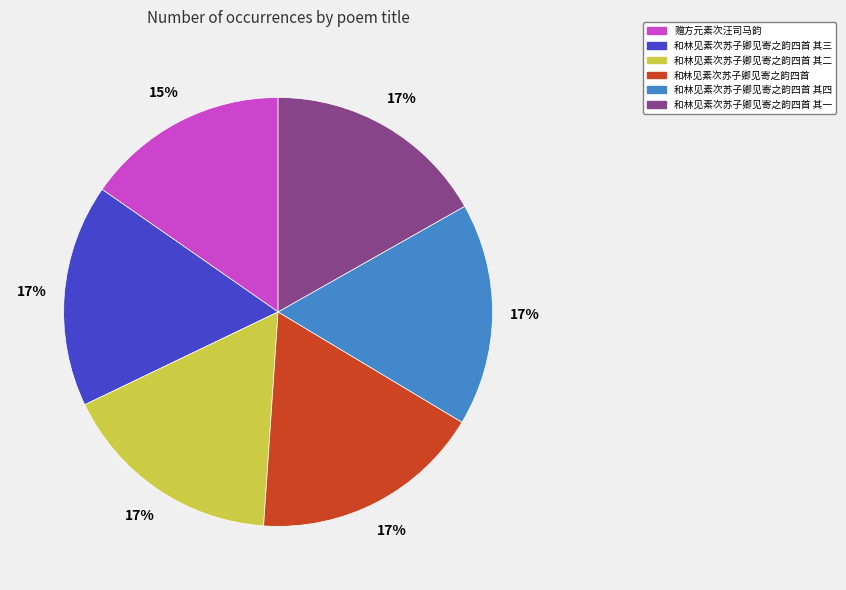

How many segments does this pie chart have?

6